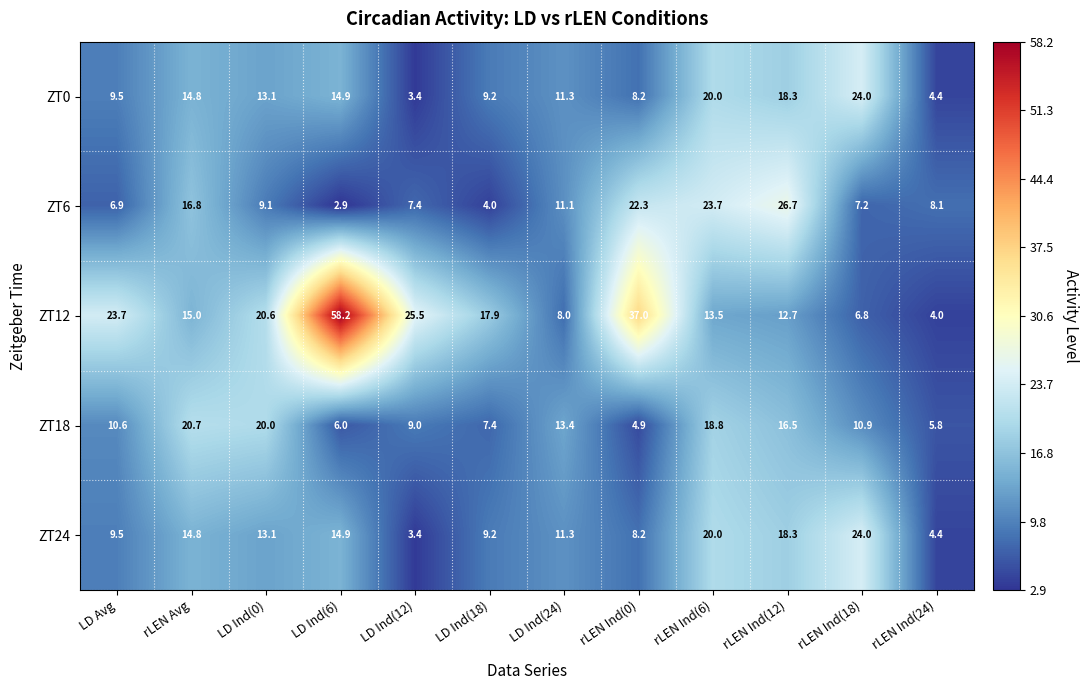

How many data points in ZT12 are above 17?

6